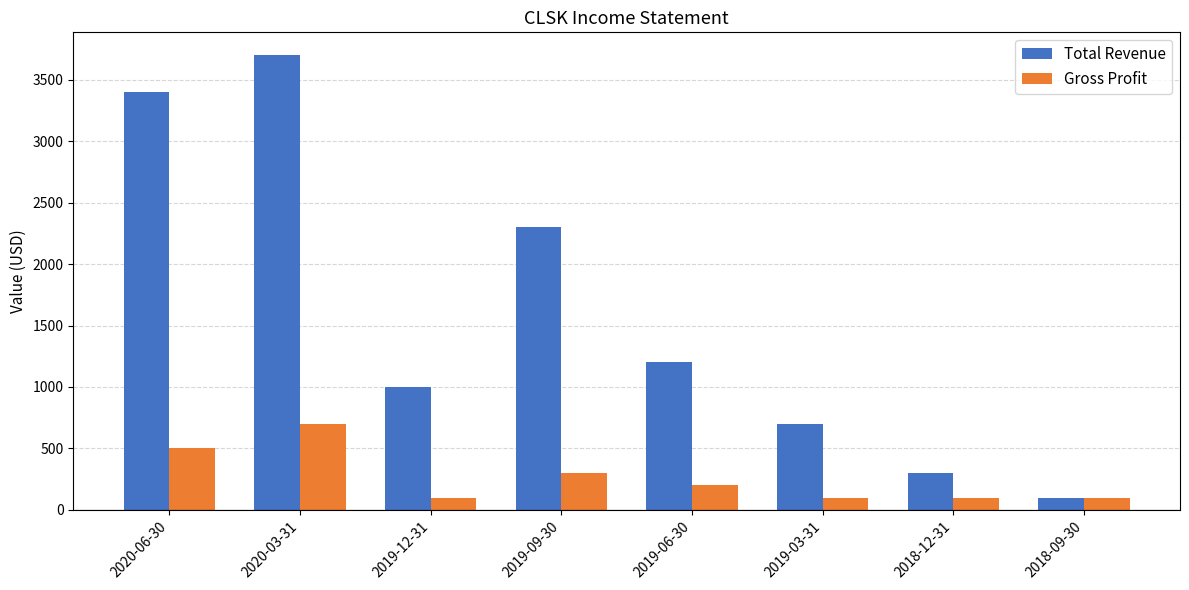

Reading right to left, what are all the values shown in this chart?

Total Revenue: 100	300	700	1200	2300	1000	3700	3400
Gross Profit: 100	100	100	200	300	100	700	500